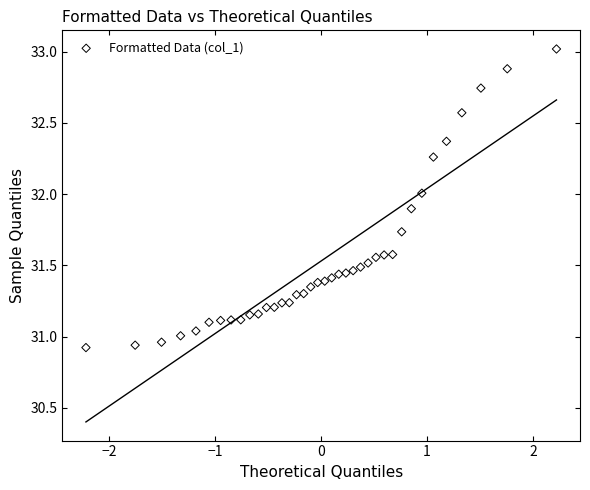

What is the range of Y values (max minus min)?

2.1